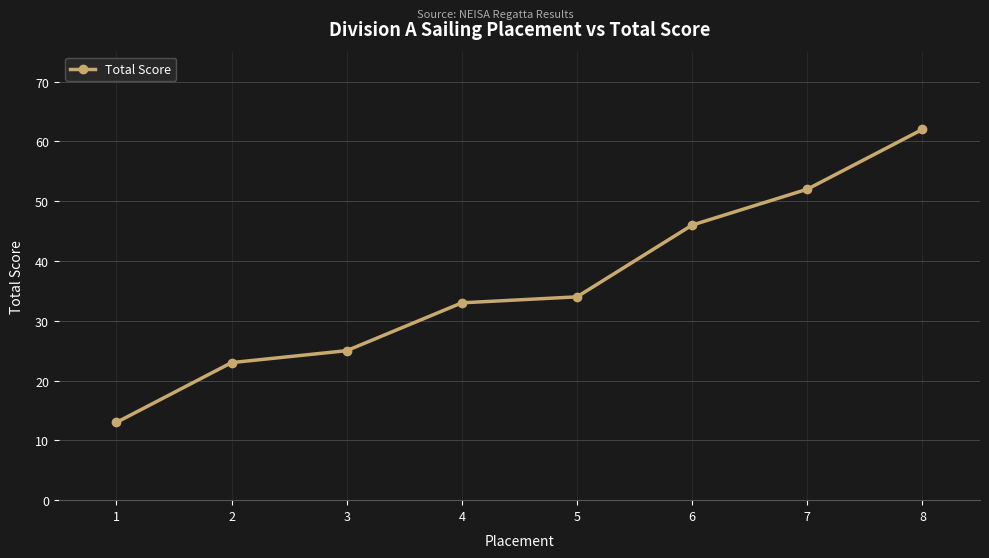

True or false: the data shows 23 at 1.

False